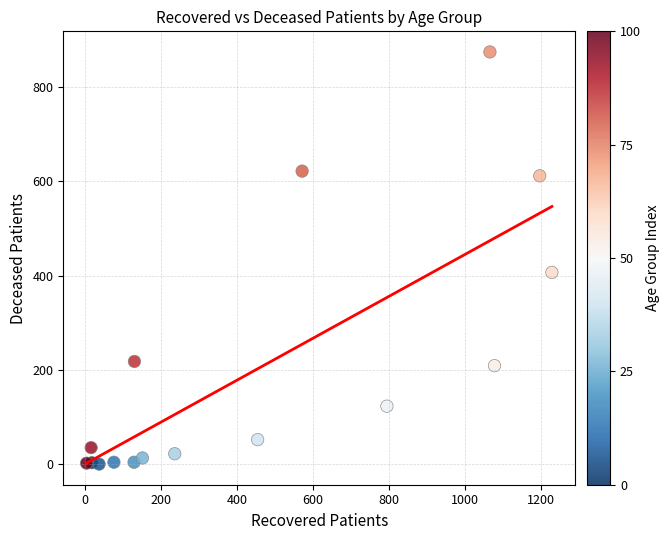

What is the range of Y values (max minus min)?

875